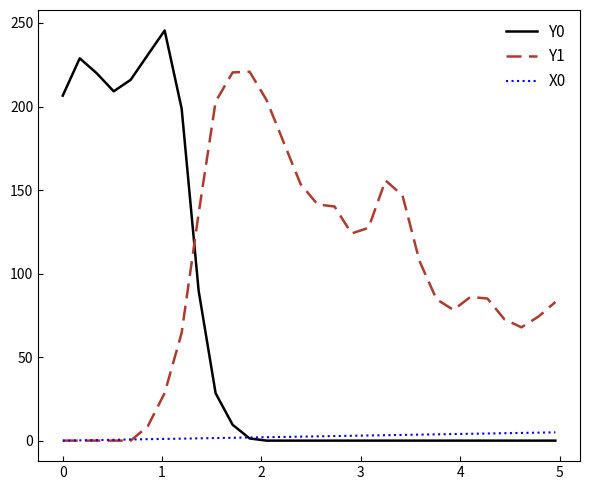

What are all the series names shown in the legend?

Y0, Y1, X0